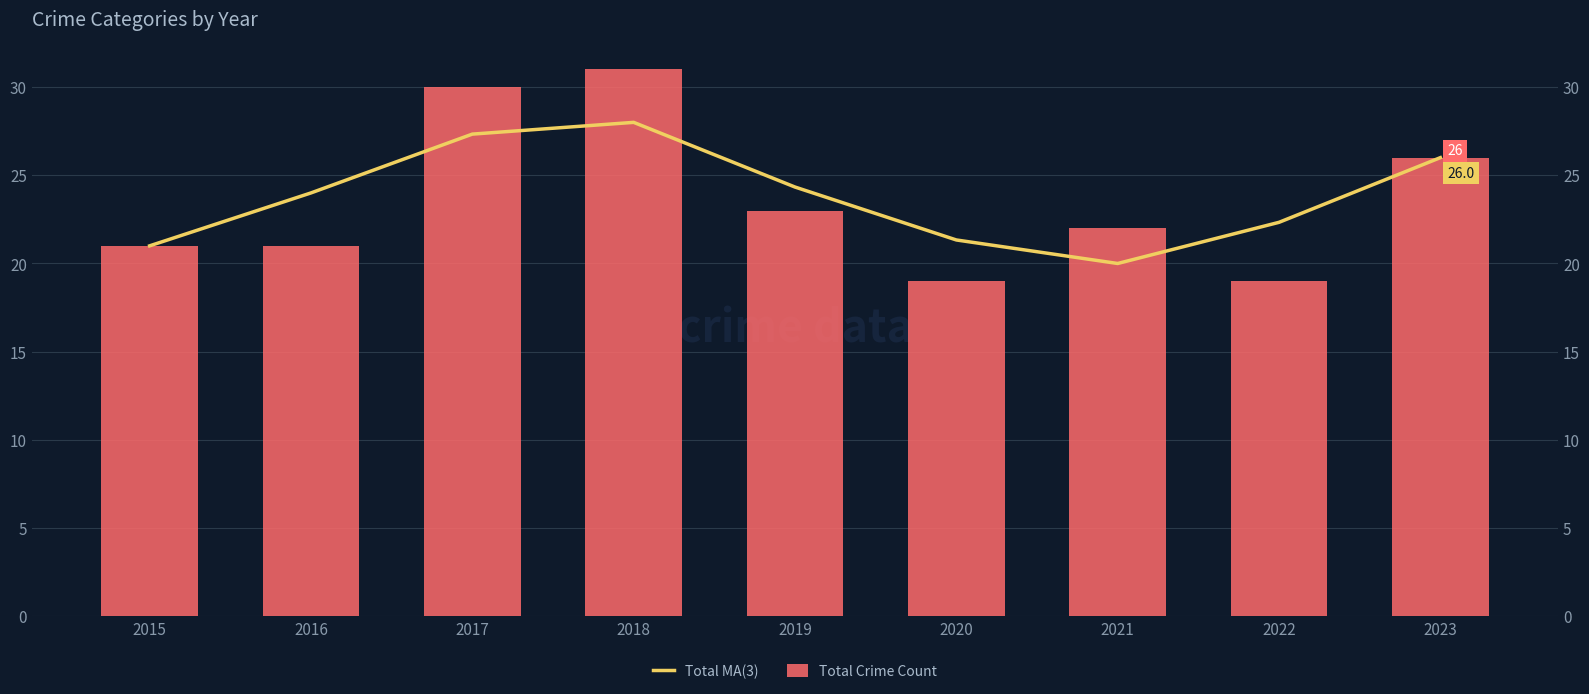

Rank the categories by Total Crime Count value from lowest to highest.

2020, 2022, 2015, 2016, 2021, 2019, 2023, 2017, 2018